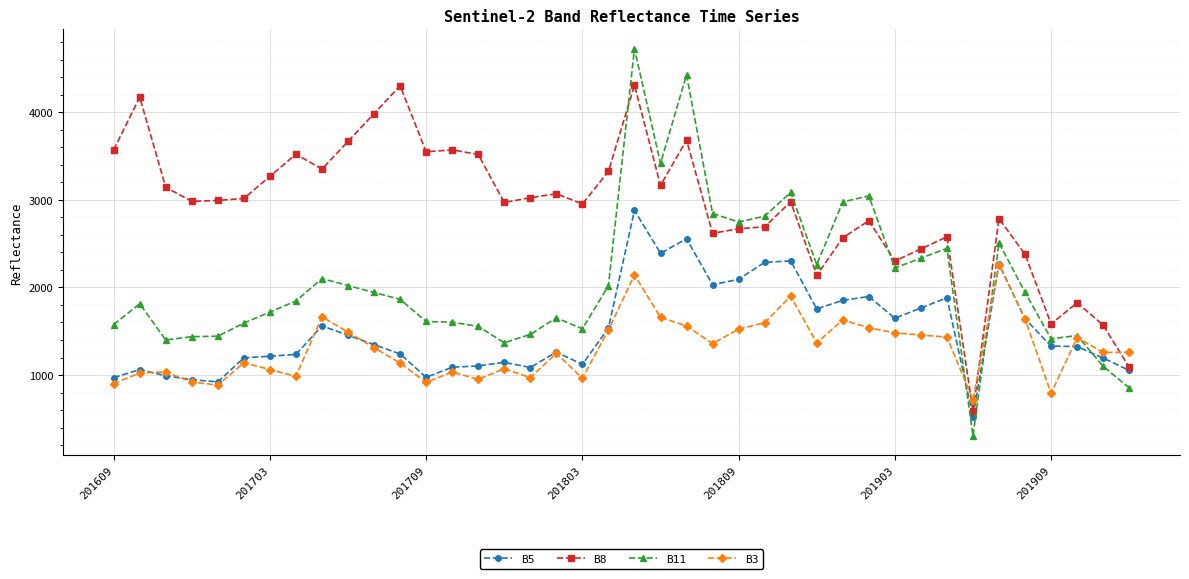

True or false: B3 has more than 2 points higher than both neighbors.

True